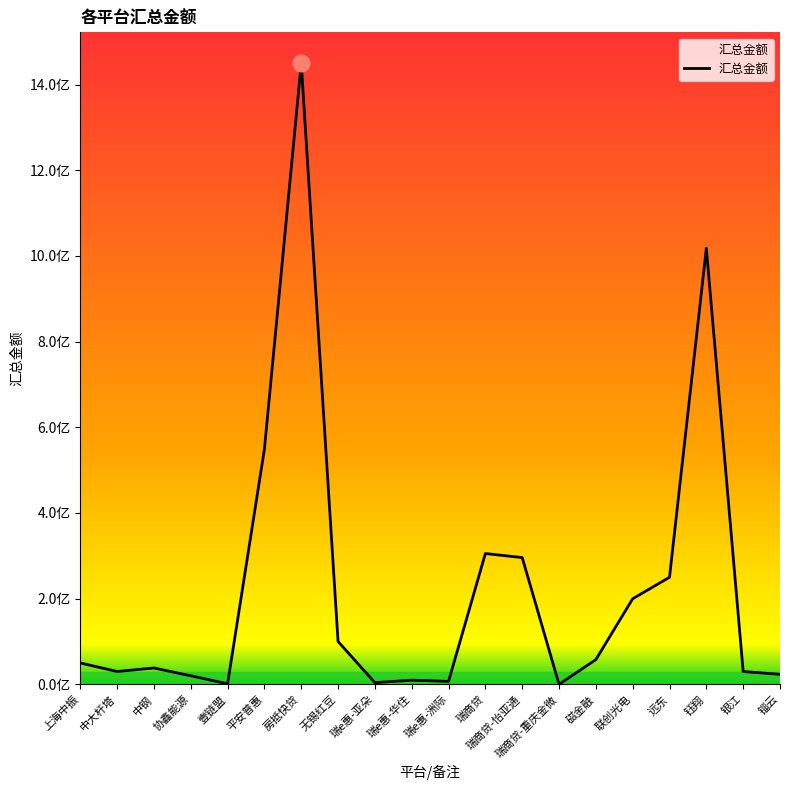

Which category has the lowest value across all series?

瑞商贷-重庆金微